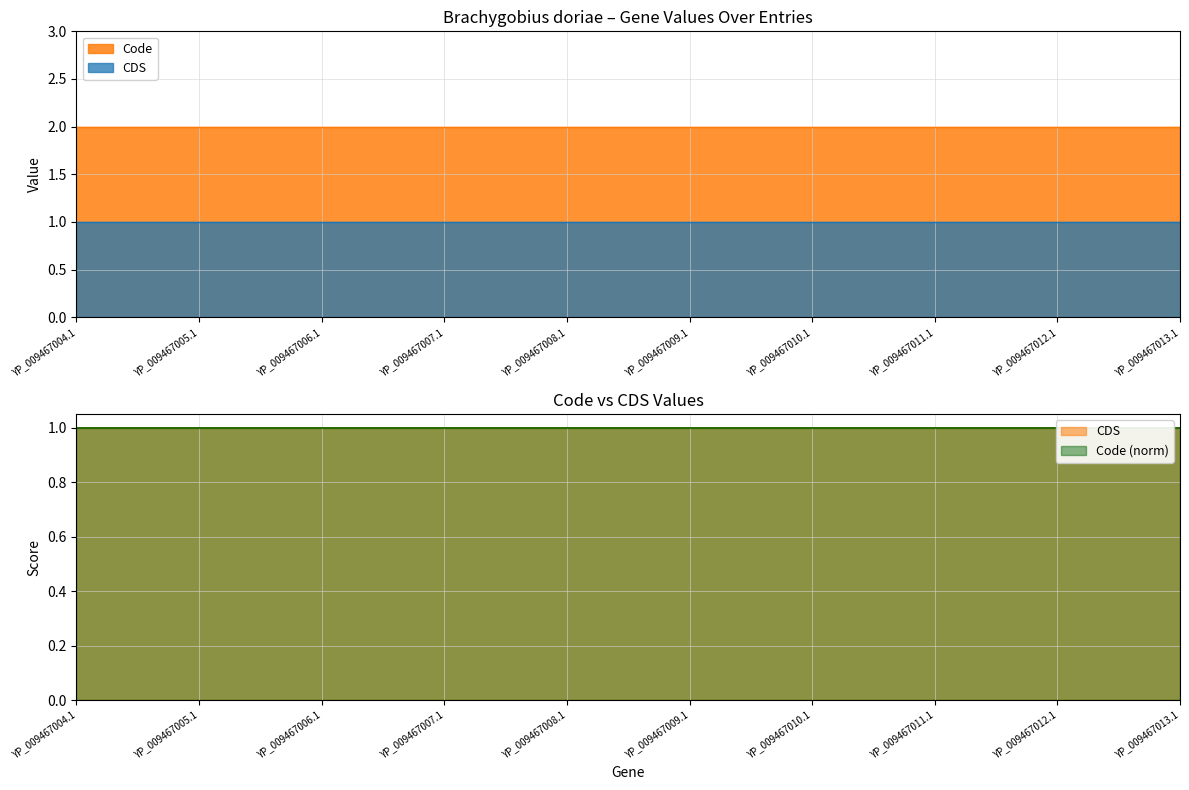

Rank the series by their average value, from highest to lowest.

Code, CDS